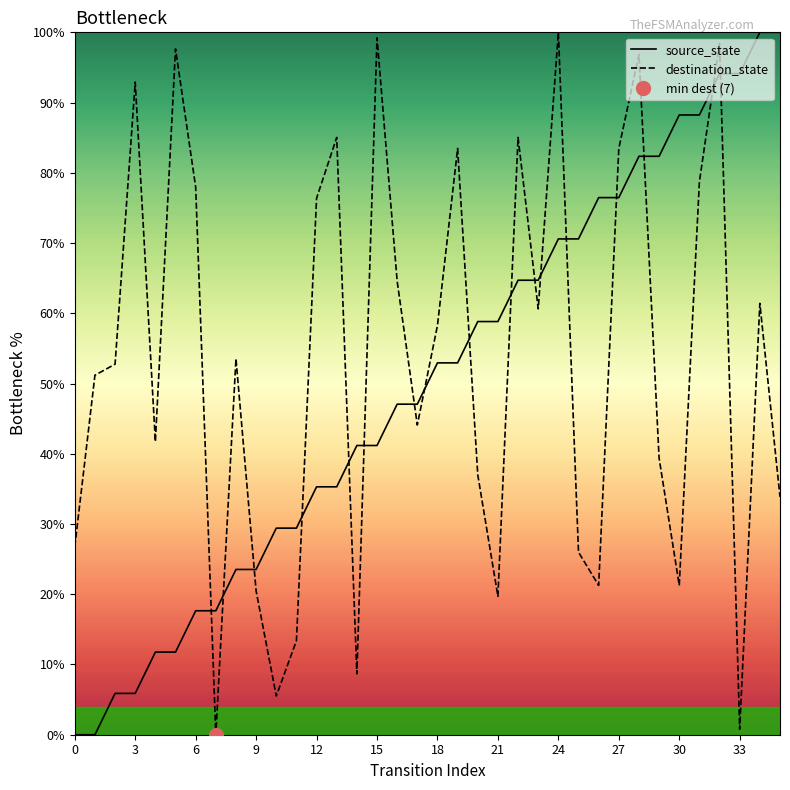

What is the average value of the destination_state series?

53.3